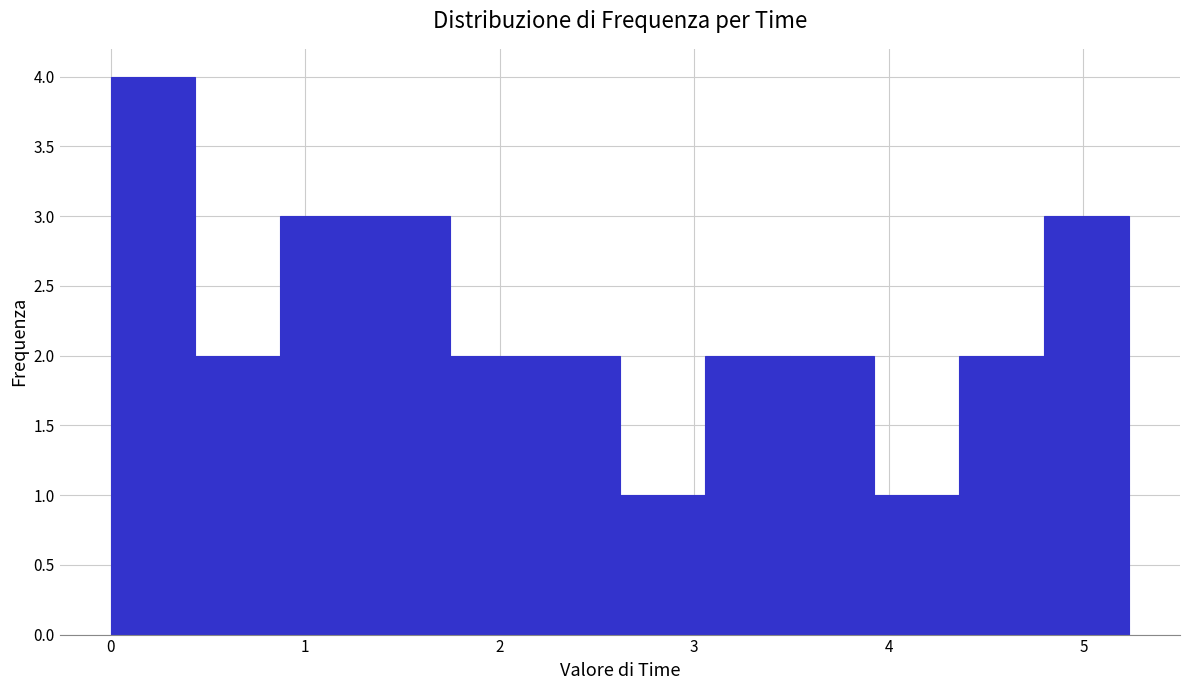

Reading left to right, transcribe this chart: for each bar, give the range it covers on the x-axis and its height. Neither the bar edges nor the heights are printed on the chart, so give them approximately, as read against the axes.

0.0 to 0.4: 4
0.4 to 0.9: 2
0.9 to 1.3: 3
1.3 to 1.7: 3
1.7 to 2.2: 2
2.2 to 2.6: 2
2.6 to 3.1: 1
3.1 to 3.5: 2
3.5 to 3.9: 2
3.9 to 4.4: 1
4.4 to 4.8: 2
4.8 to 5.2: 3